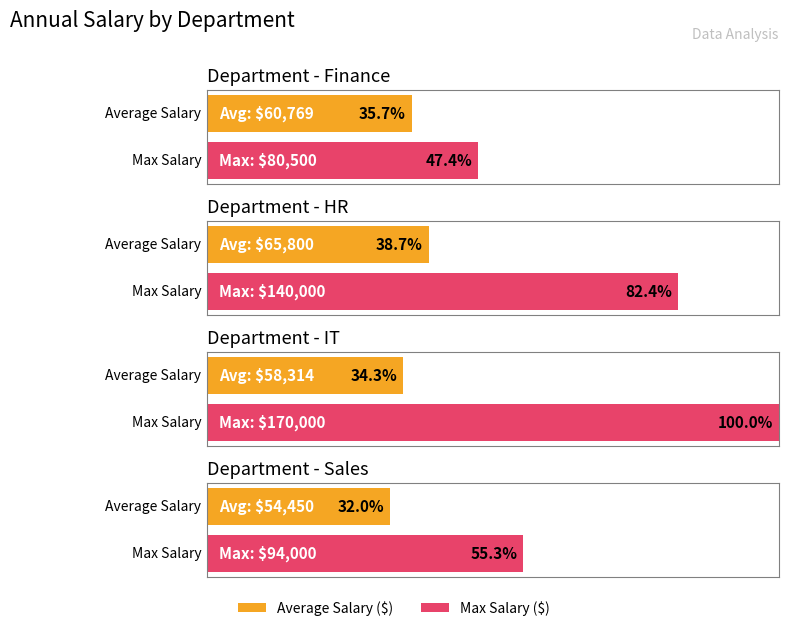

What is the label of the 1st bar from the right?

Sales